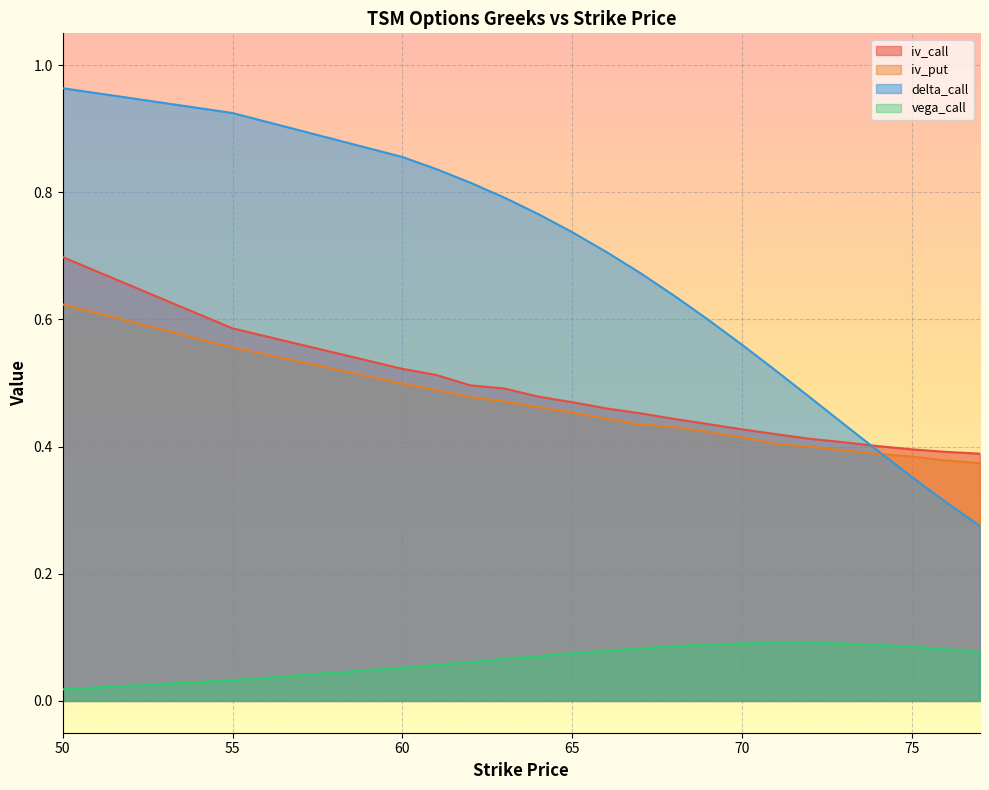

Which series has the widest spread of values?

delta_call